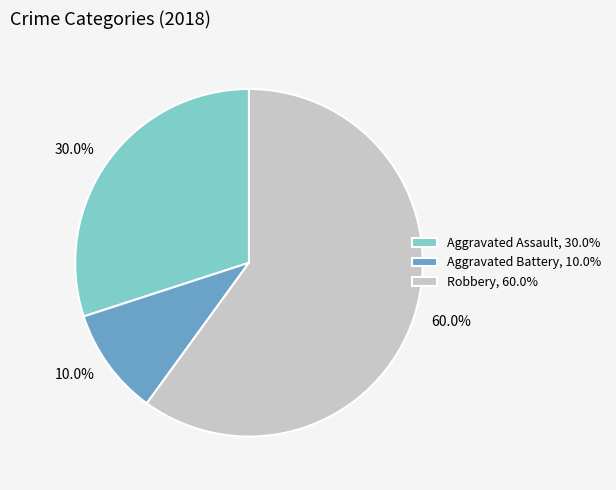

To the nearest percent, what portion does Robbery represent?

60%